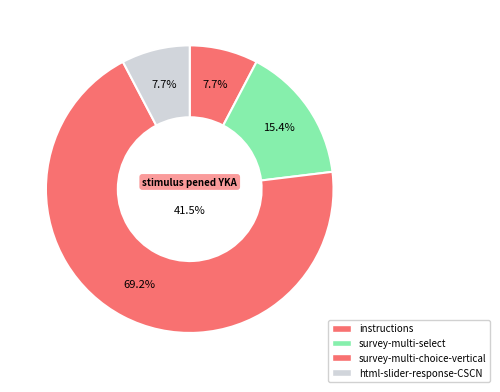

True or false: survey-multi-choice-vertical (07) accounts for 1% of the total.

False